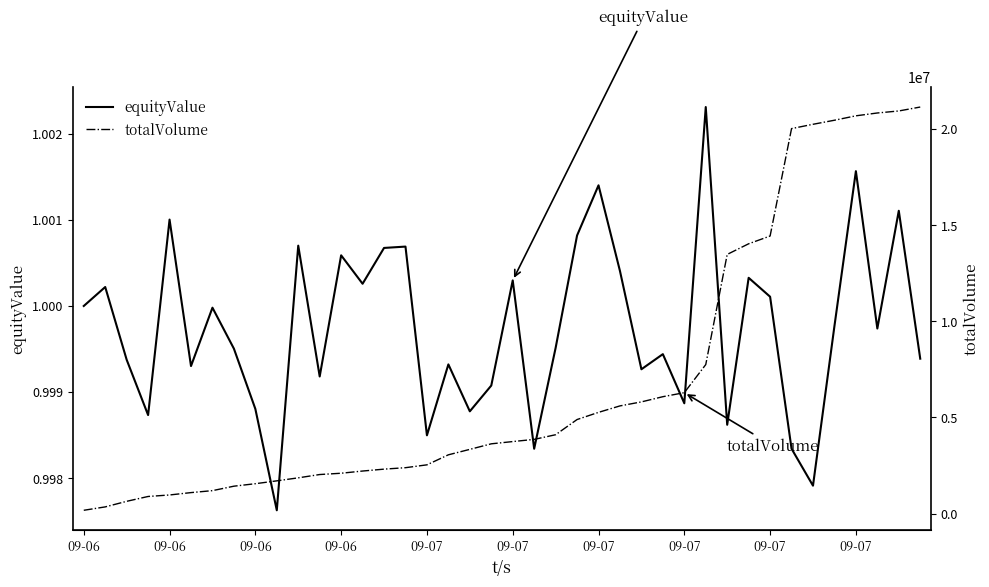

Is it true that equityValue equals 1.0 at 23?

True